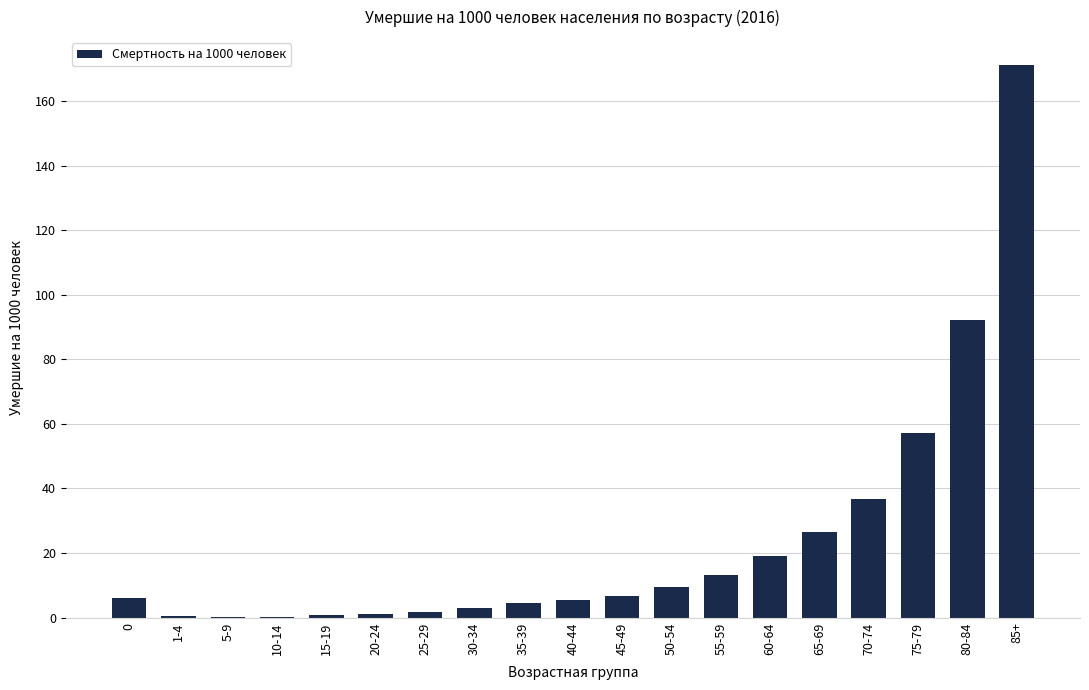

True or false: the data shows 9.6 at 60-64.

False